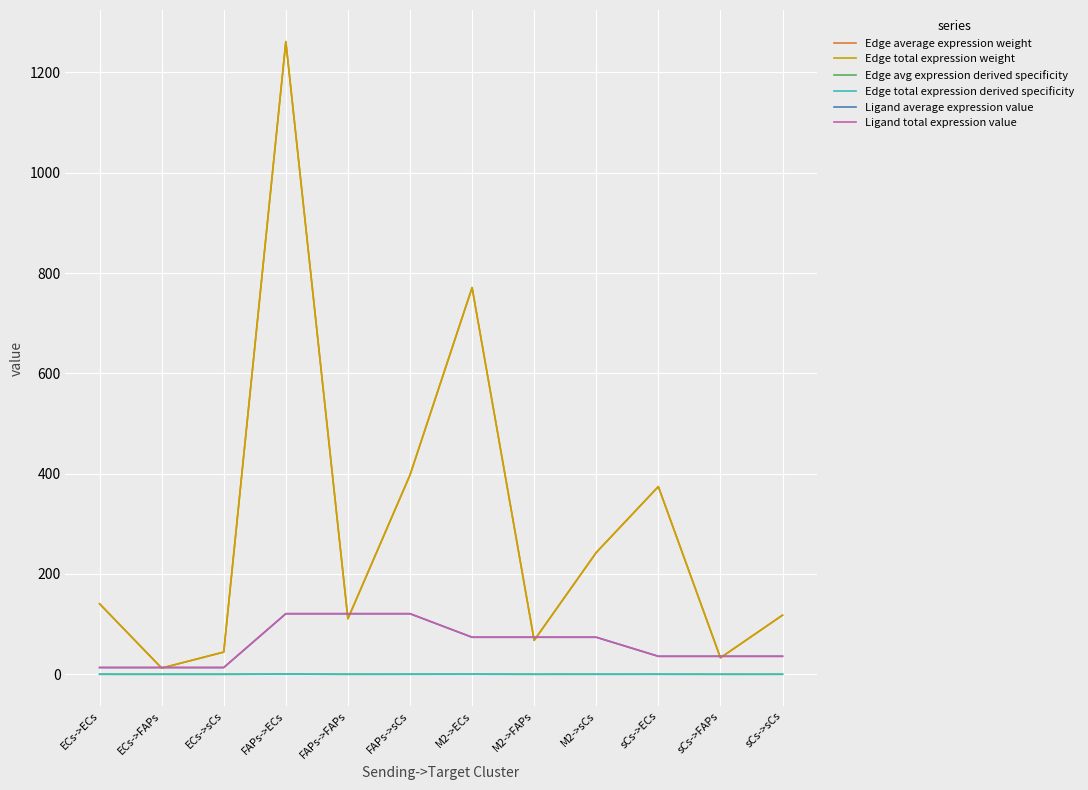

Is this an area chart (filled region under the line)?

No